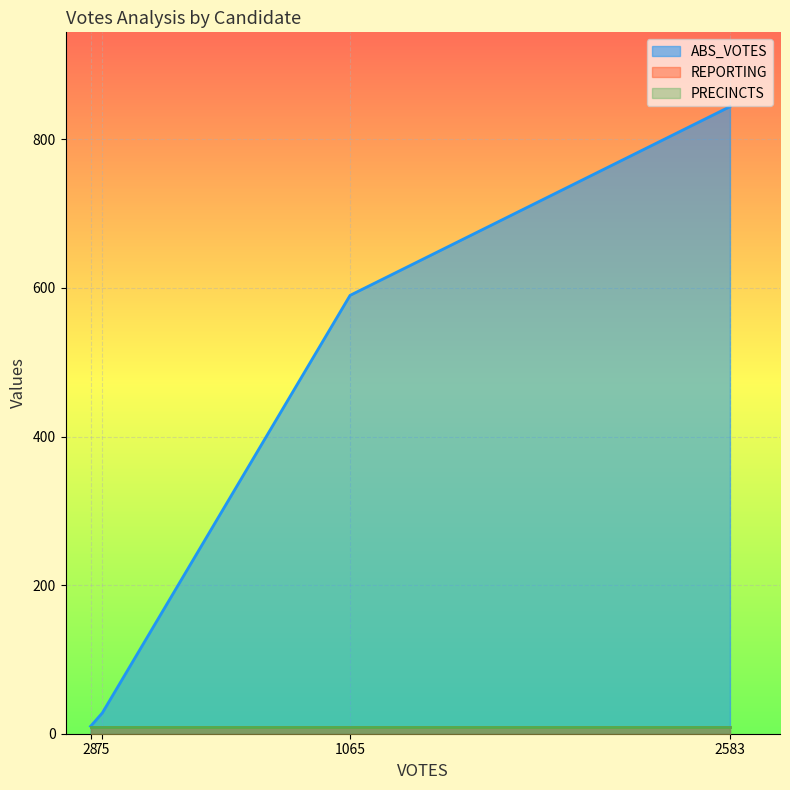

What is the lowest value of the REPORTING series?

9